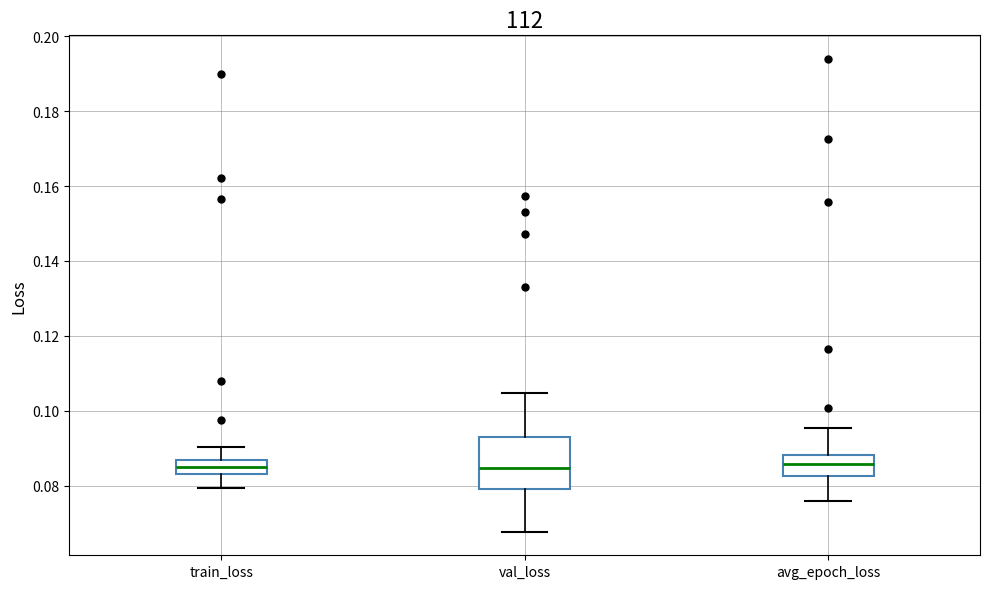

Reading left to right, transcribe this box plot: for each box, give where its median line is, the range the box spans, and where its two whiskers end, as read against the y-axis. The values are not printed on the chart, so give them approximately, as read against the axis.

train_loss: median 0.086 (inside the box), box 0.084 to 0.086, whiskers 0.080 to 0.090
val_loss: median 0.084, box 0.080 to 0.094, whiskers 0.068 to 0.104
avg_epoch_loss: median 0.086, box 0.082 to 0.088, whiskers 0.076 to 0.096